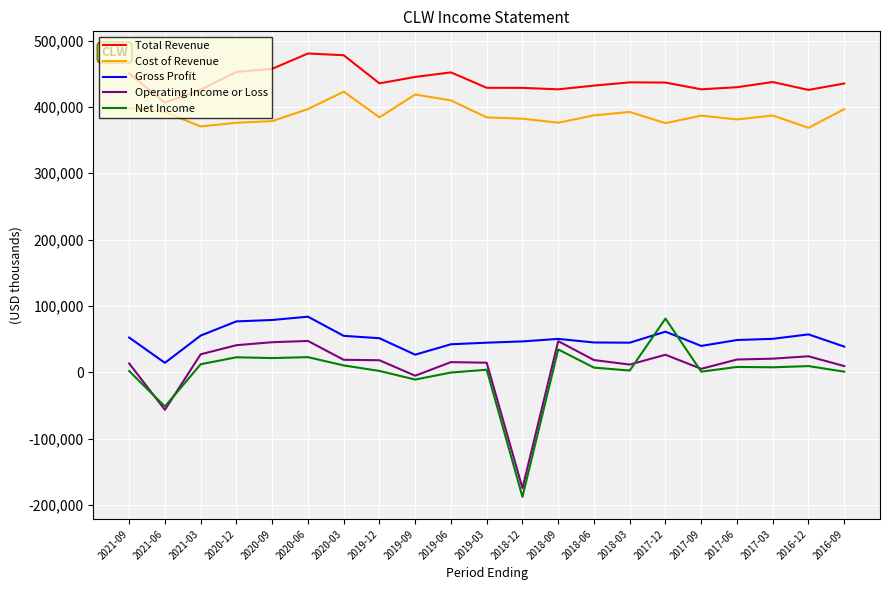

True or false: Operating Income or Loss has a value of 24100 at 2016-12.

True